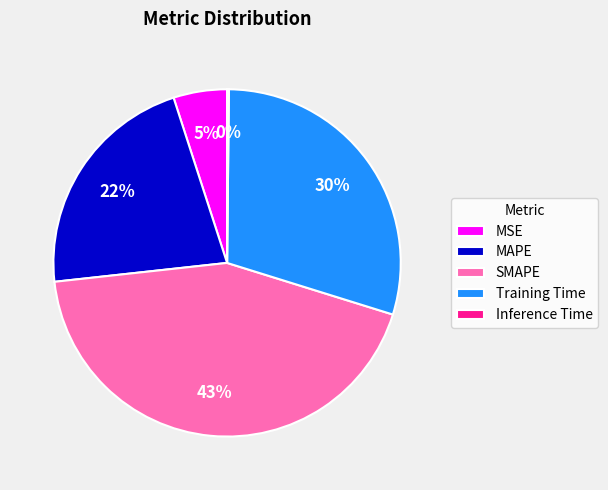

Is there any slice that represents more than half of the pie?

No